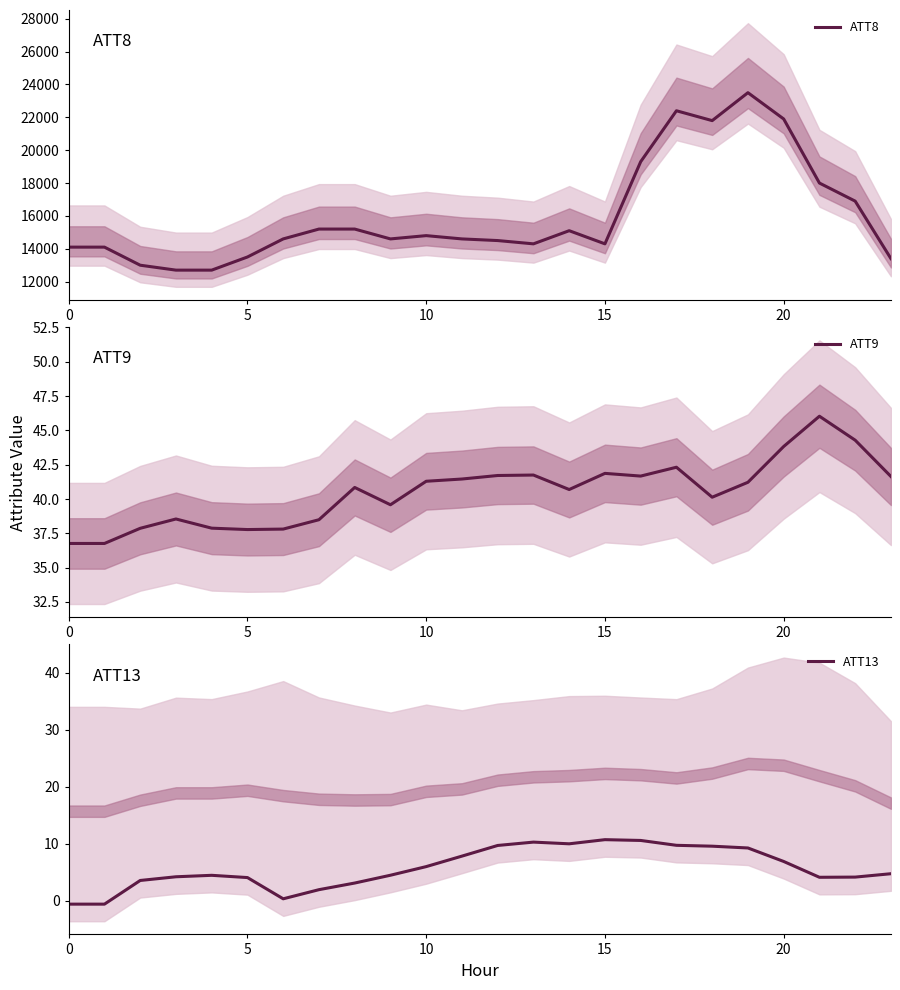

What is the minimum value for ATT13?

-0.6